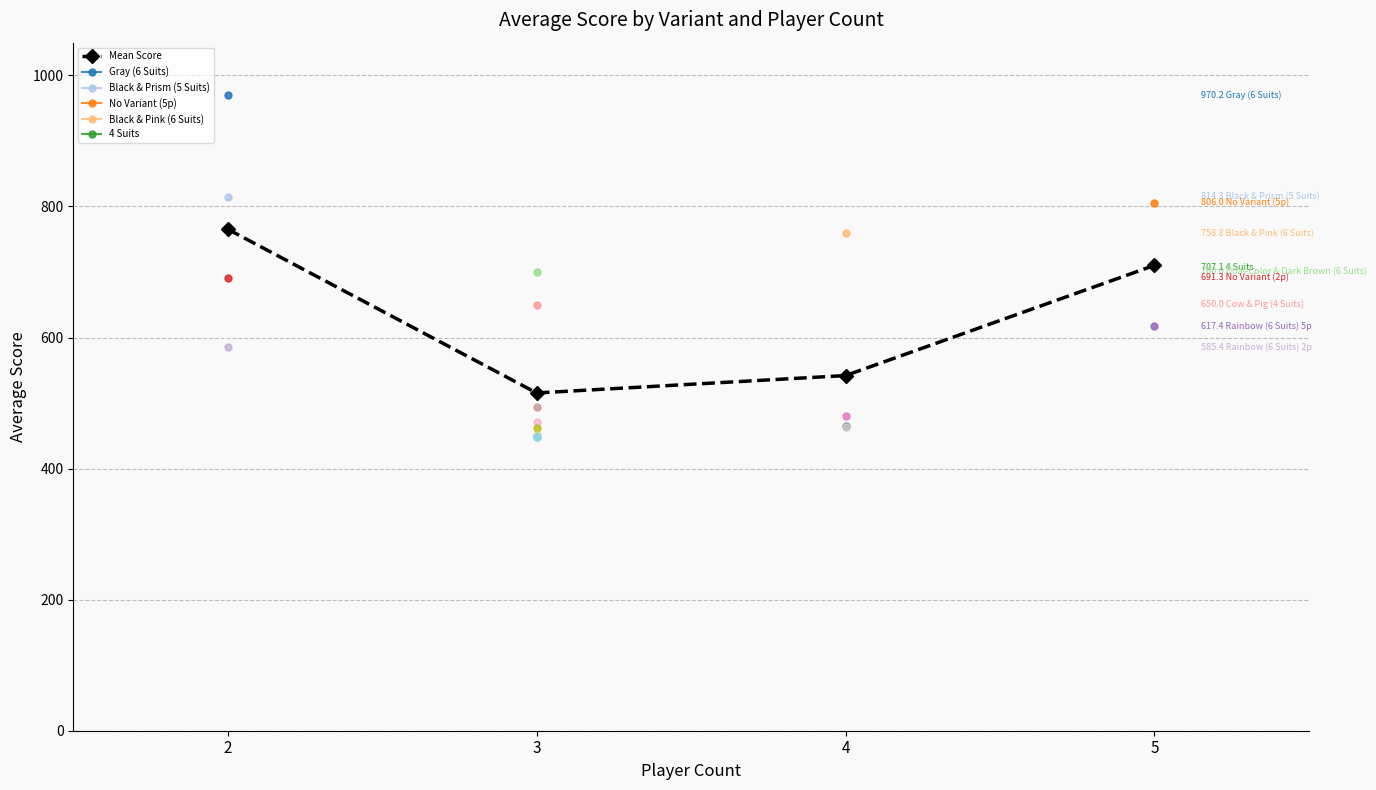

Reading left to right, extract all data points from this chart.

2=765.3	3=515.4	4=542.0	5=710.2